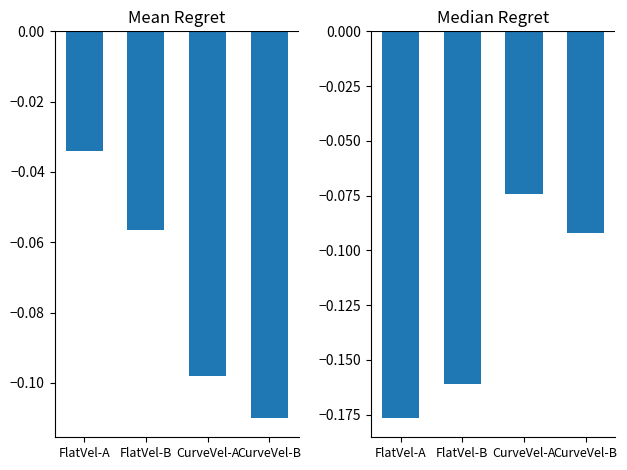

How many groups of bars are there?

4